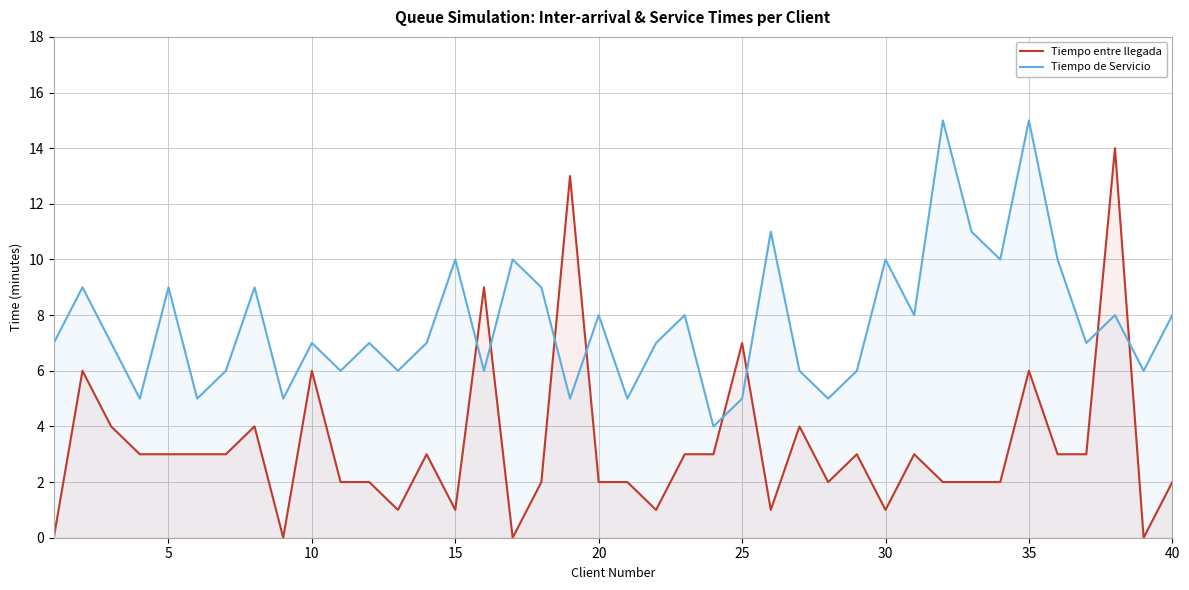

How many values in Tiempo entre llegada are above zero?

36